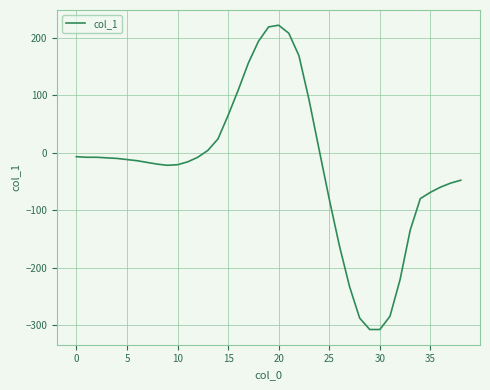

What is the greatest value displayed?

222